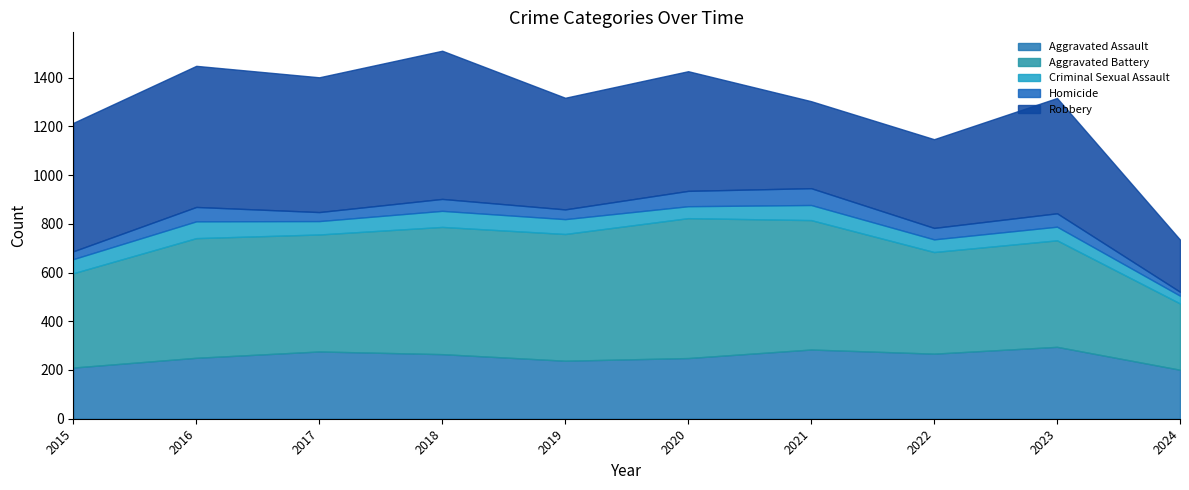

Count the number of categories in the chart.

10